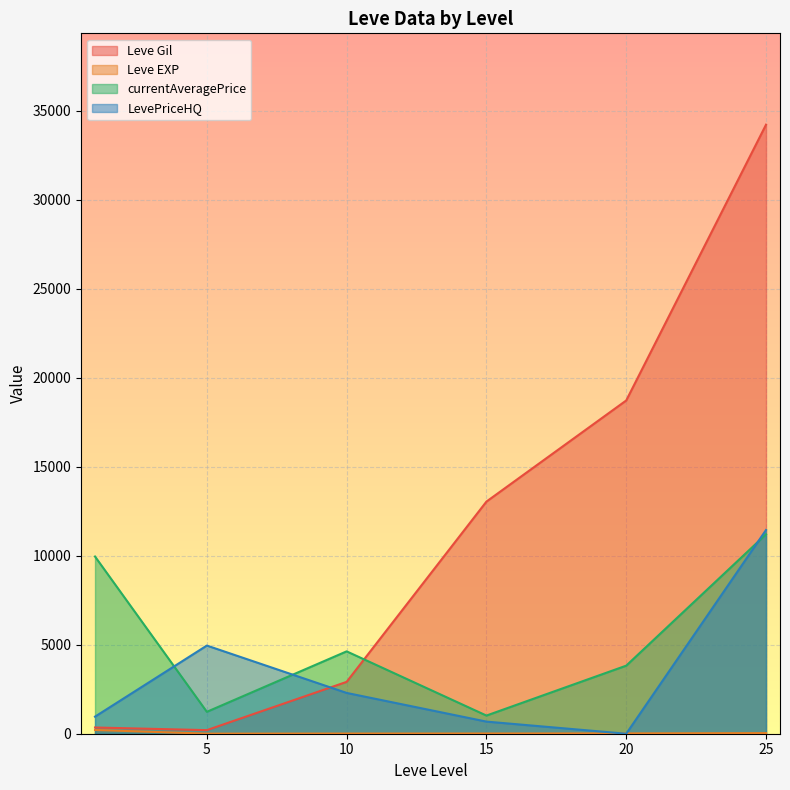

How many interior local valleys does the currentAveragePrice series have?

2